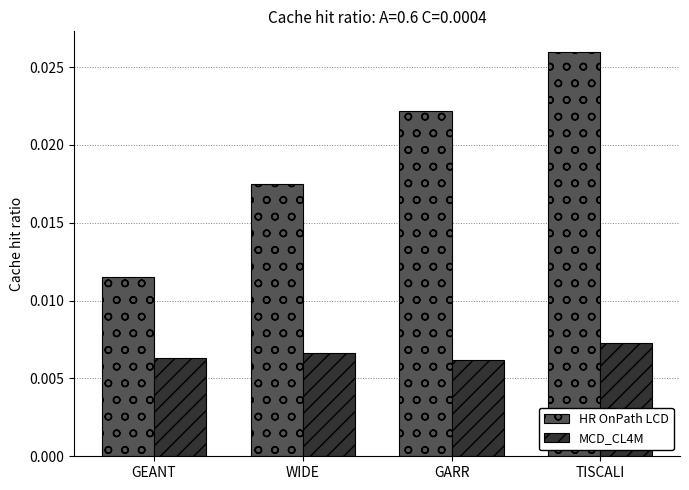

Count the MCD_CL4M values in the range 0 to 1.

4